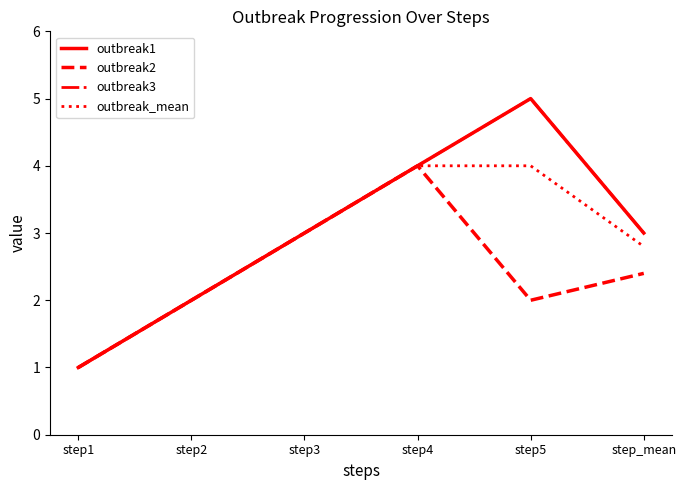

What is the total value across all series at step1?

4.0